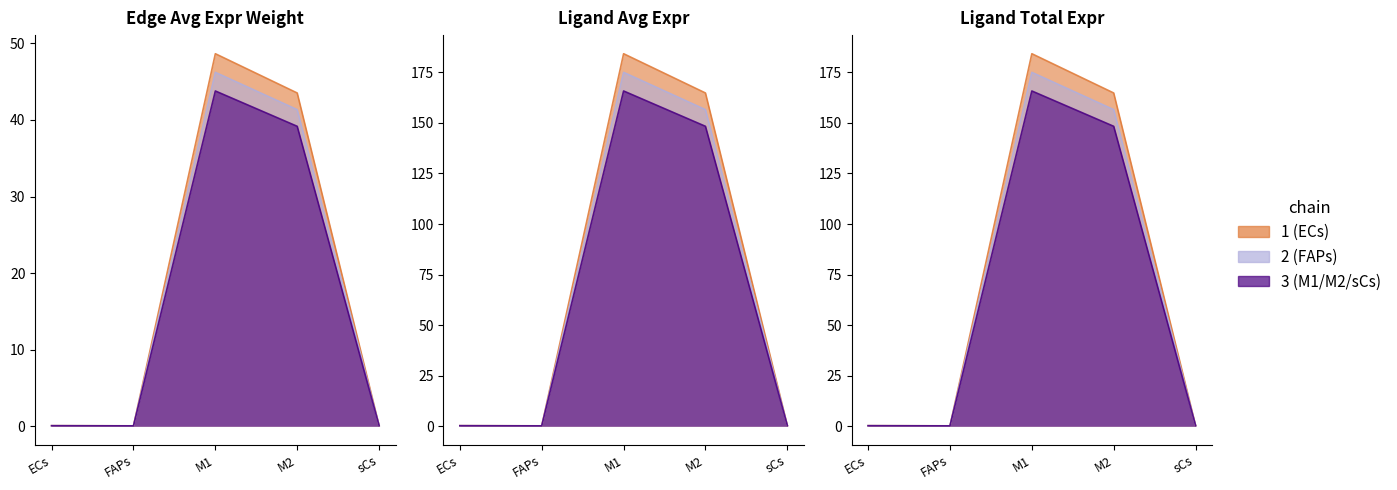

What is the difference between the highest and lowest values at M1?

140.4